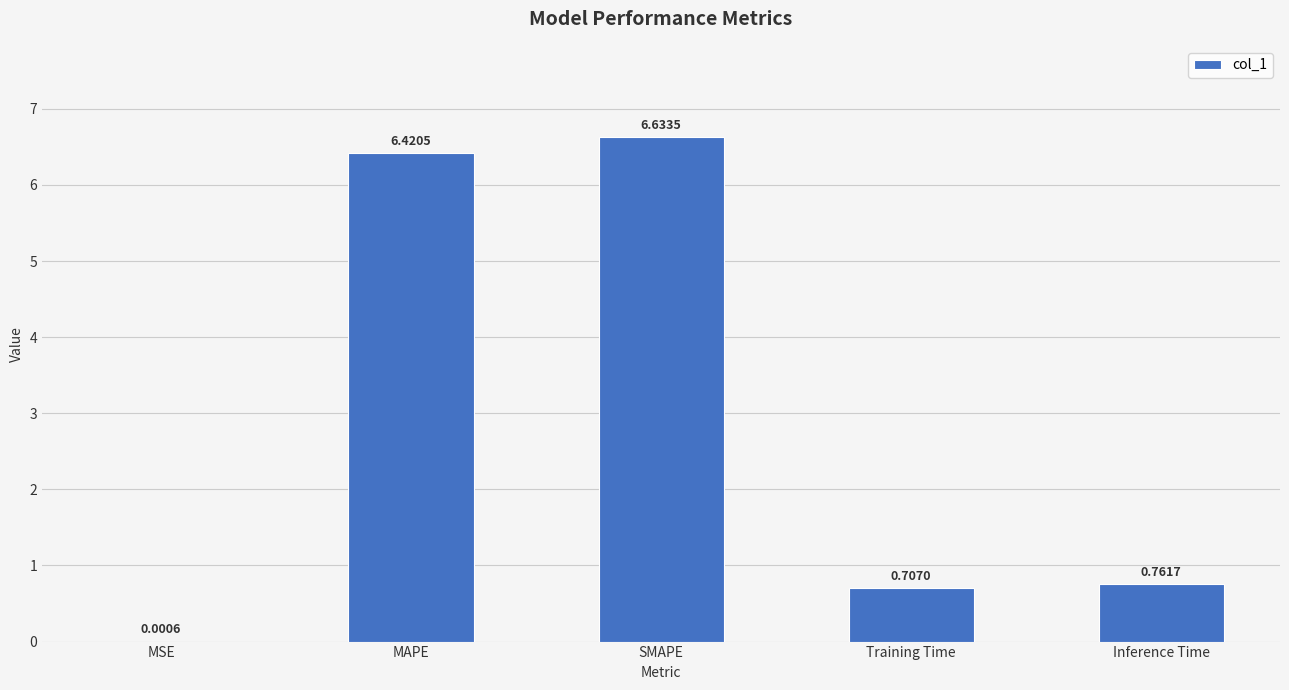

What is the sum of all values?

14.5